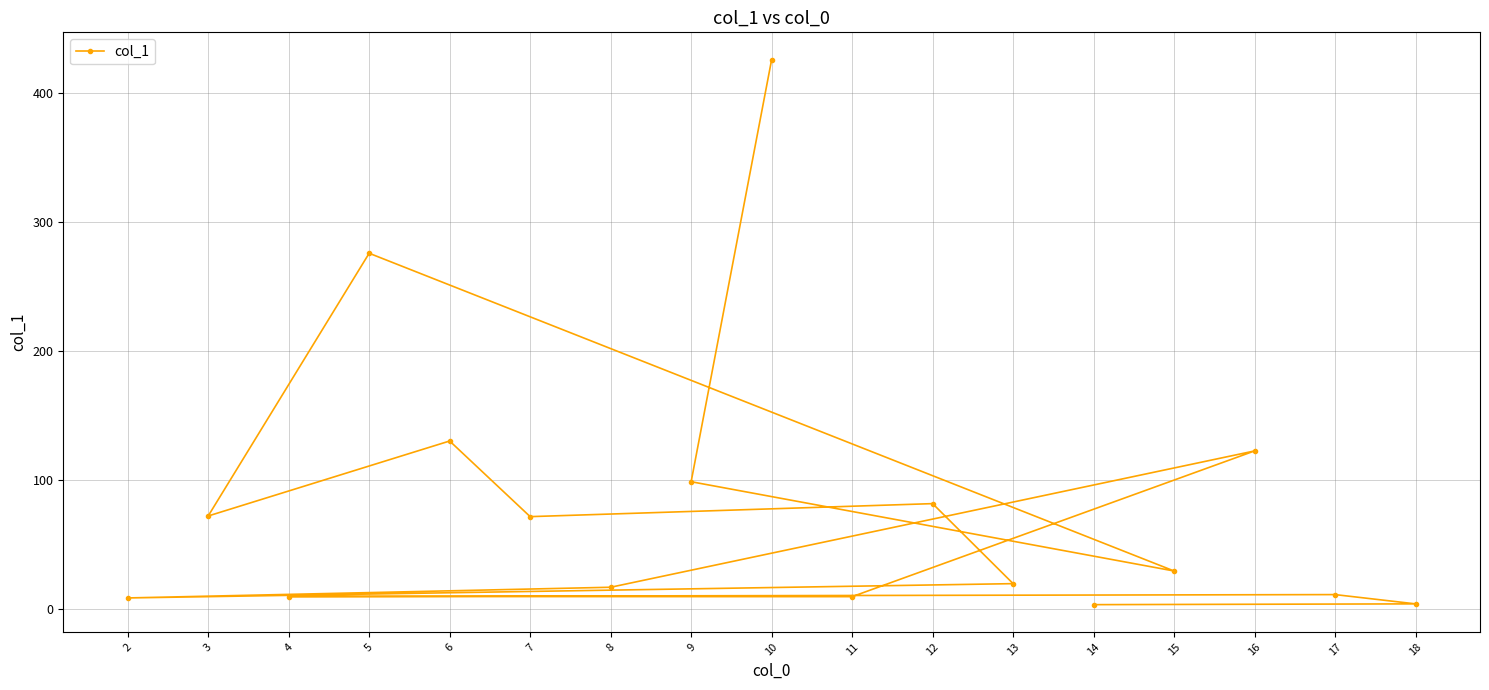

What is the maximum value shown in the chart?

426.0